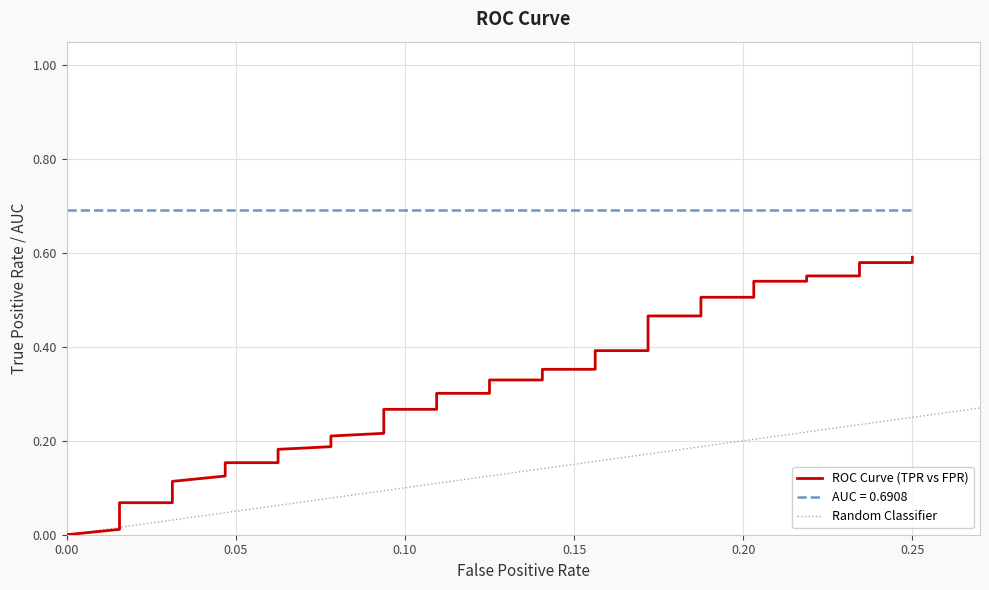

The value at 32 is 0.7. True or false?

False